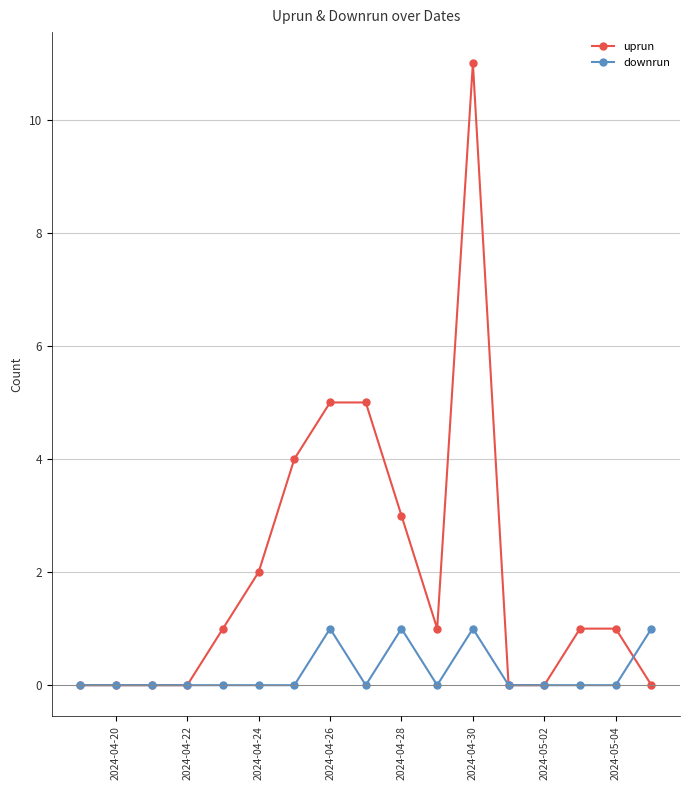

How many lines are shown in the chart?

2